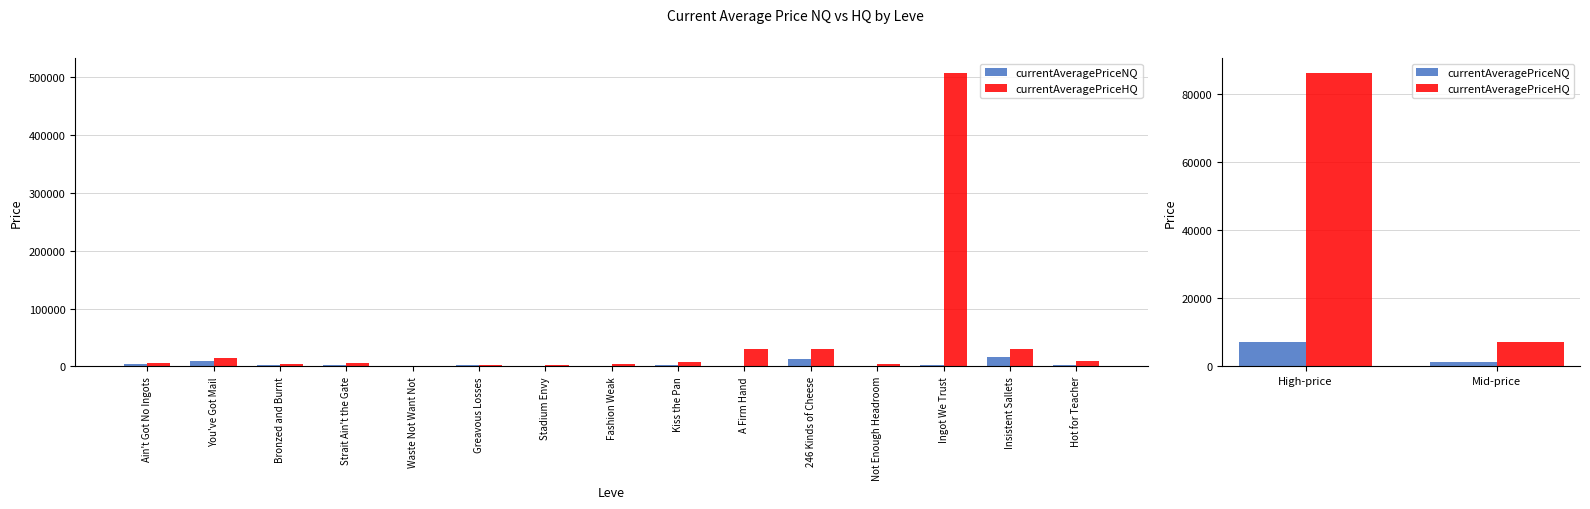

Rank the series by their maximum value, from highest to lowest.

currentAveragePriceHQ, currentAveragePriceNQ